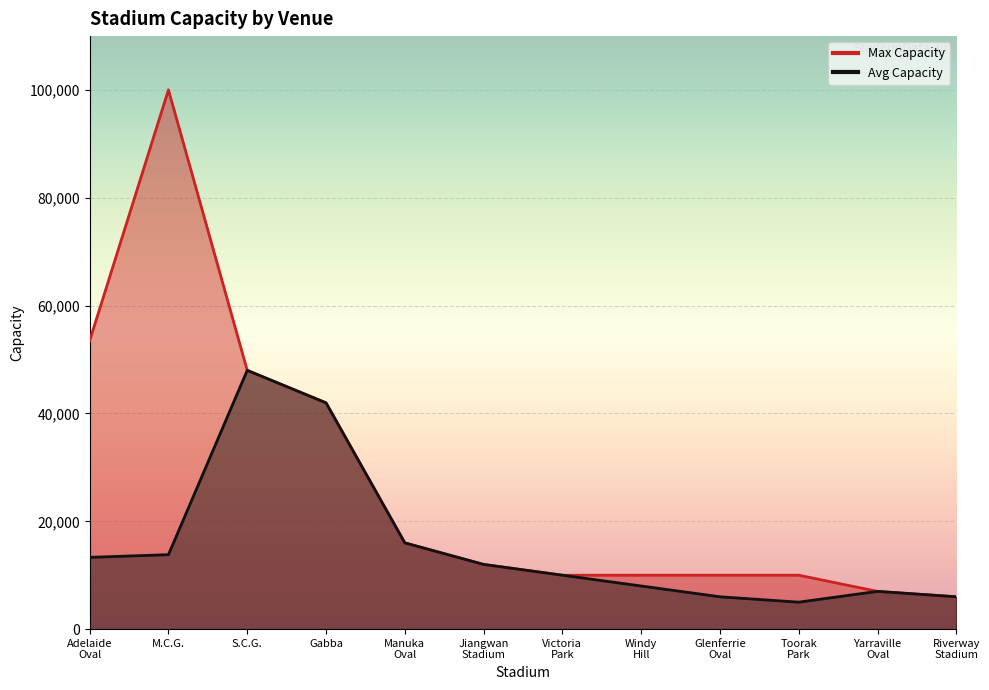

How many series are shown in this chart?

2